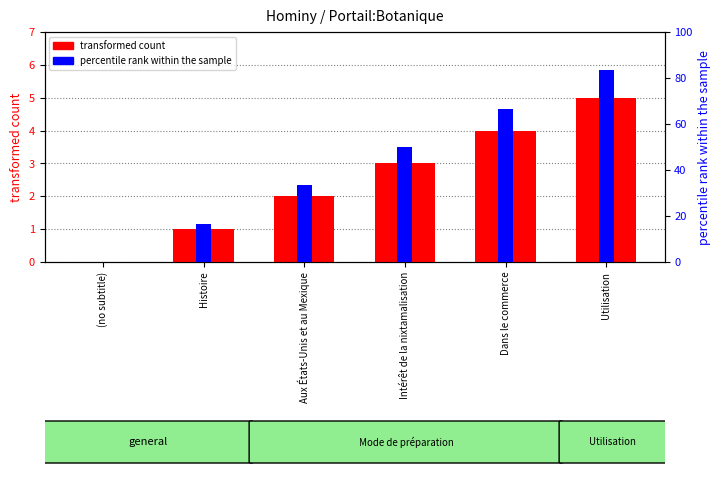

At which category does the chart reach its peak across all series?

Utilisation